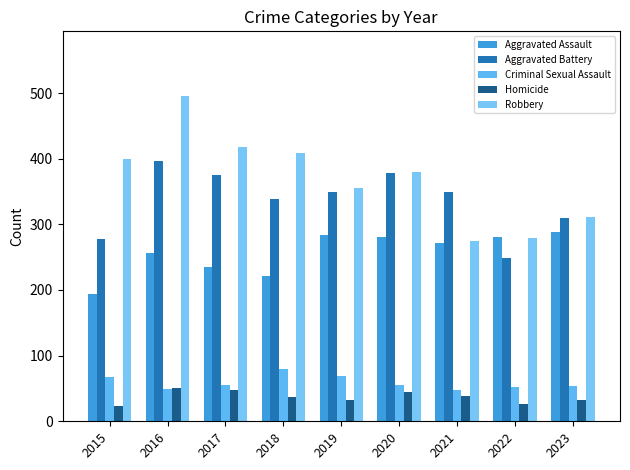

Which series changed the most between 2017 and 2021?

Robbery